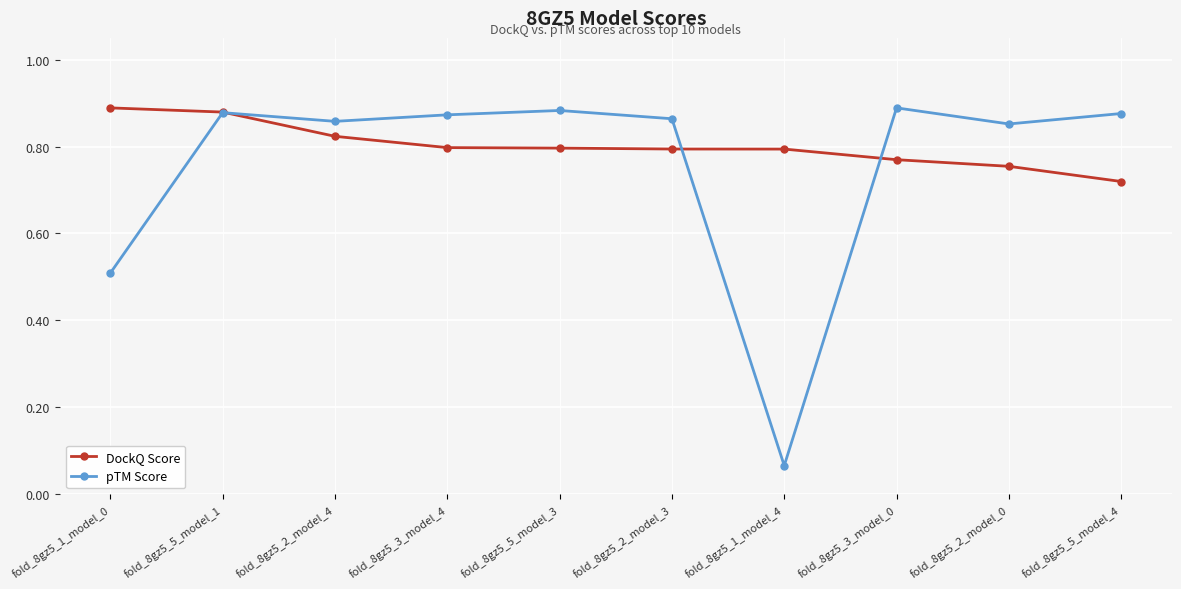

What is the label of the 4th point from the right?

fold_8gz5_1_model_4